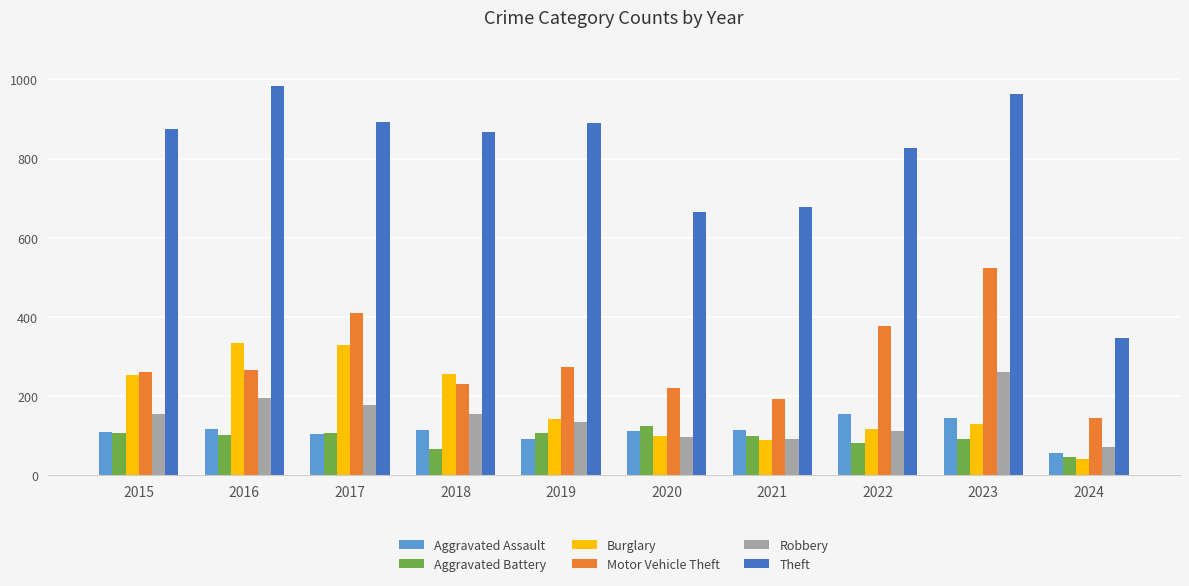

What is the difference between the Motor Vehicle Theft values at 2021 and 2022?

183